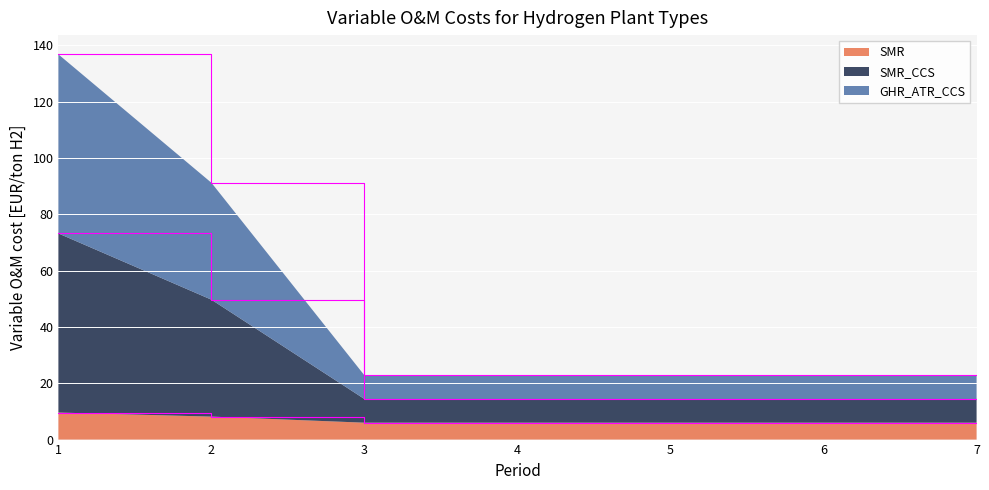

What is the difference between the maximum and second lowest values in the SMR series?

3.6